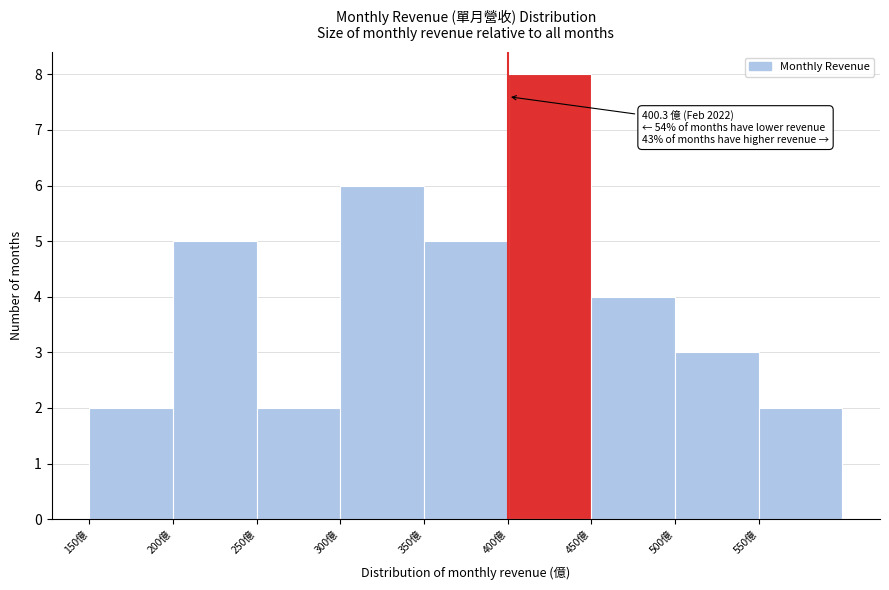

Which range on the x-axis has the tallest bar?

400 to 450